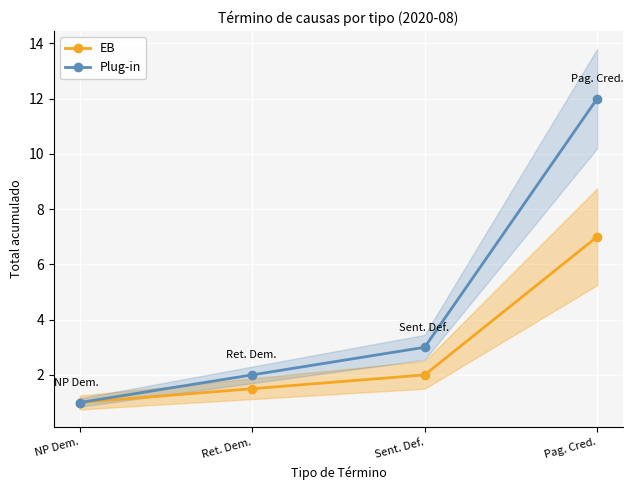

Which label corresponds to the largest value in the chart?

Pag. Cred.